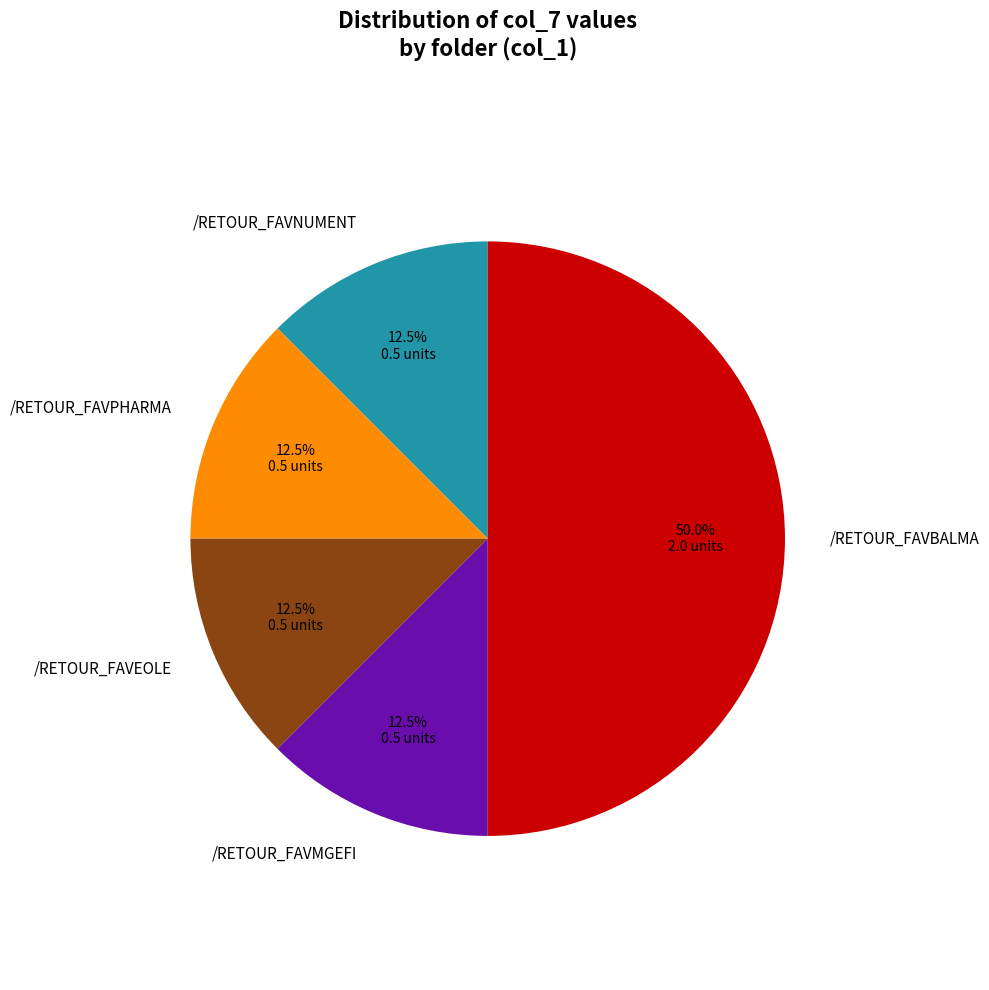

Does /RETOUR_FAVEOLE represent more than half of the total?

No